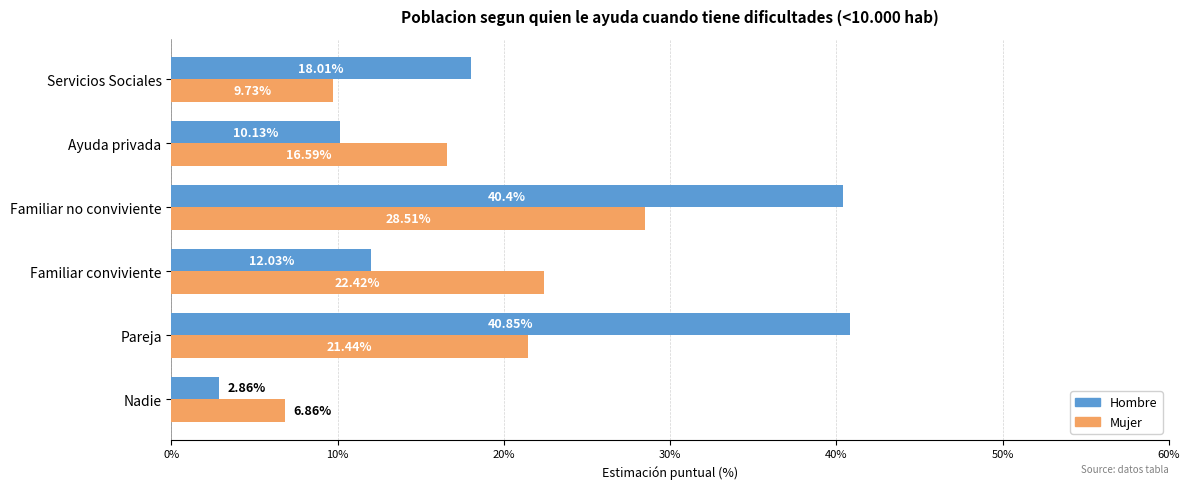

What is the sum of all Hombre values?

124.3